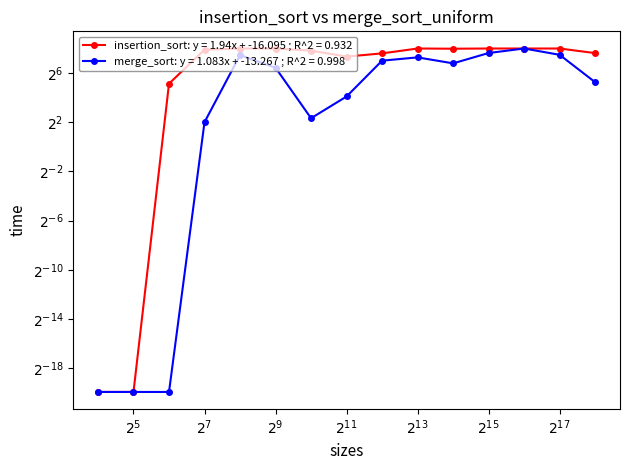

Reading right to left, transcribe all the data shown in this chart.

insertion_sort: 196.0	254.0	254.0	254.0	251.0	254.0	193.0	161.0	225.0	254.0	254.0	238.0	35.0	0.0	0.0
merge_sort: 38.0	178.0	254.0	197.0	110.0	154.0	128.0	17.0	5.0	86.0	175.0	4.0	0.0	0.0	0.0